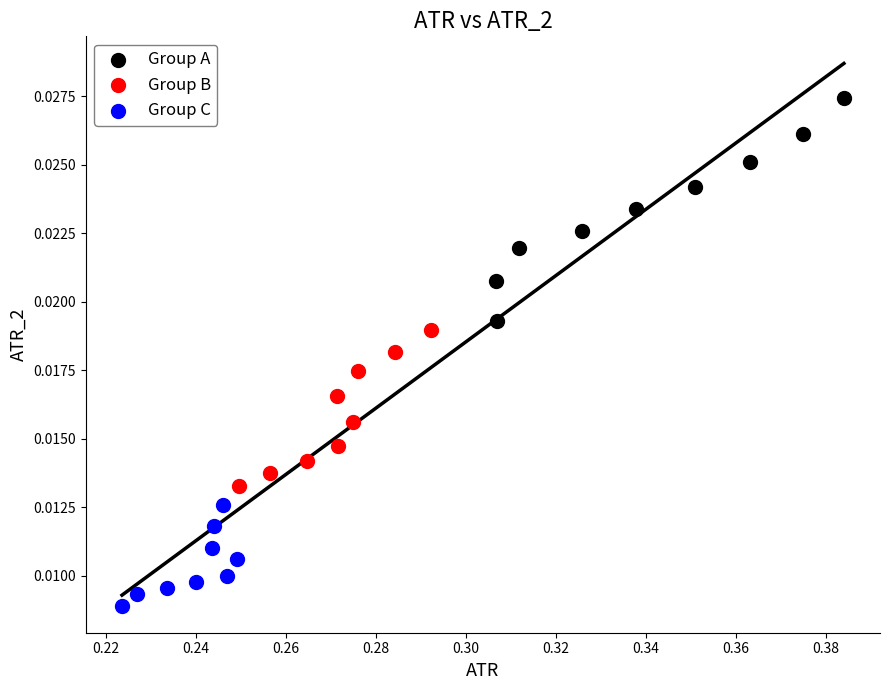

Which series reaches the minimum Y coordinate?

Group C